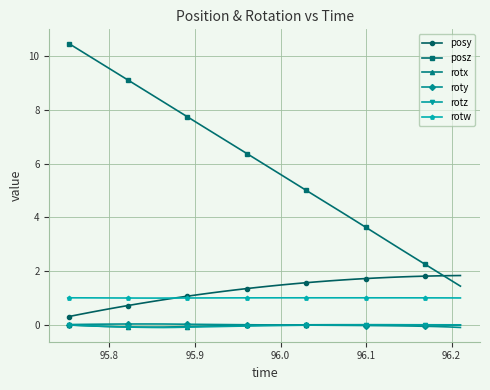

Which series has the largest total across all categories?

posz